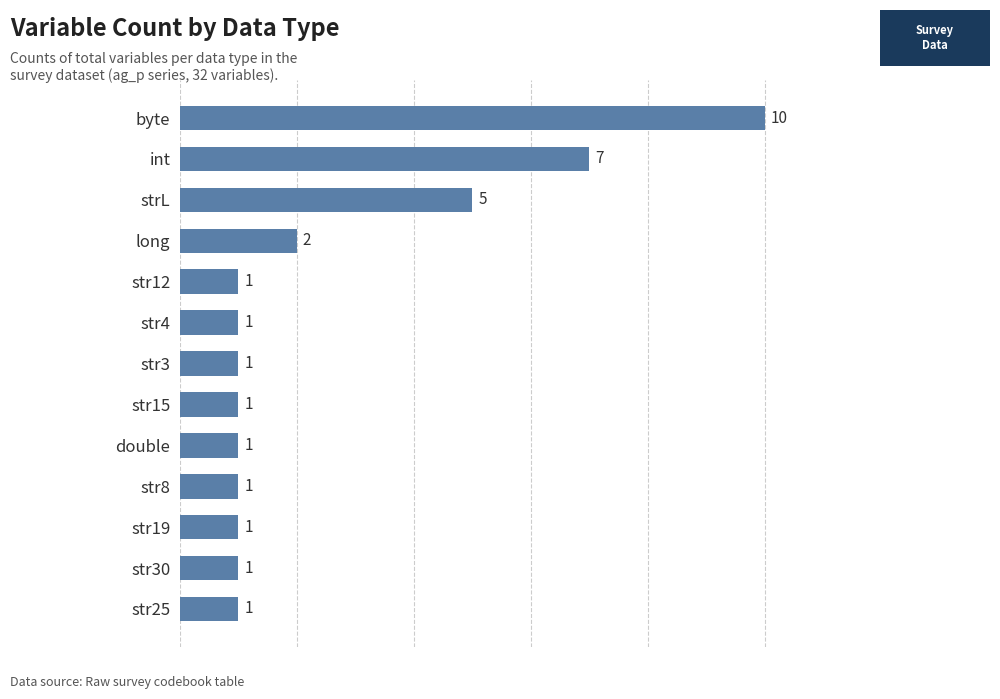

What is the maximum value shown in the chart?

10